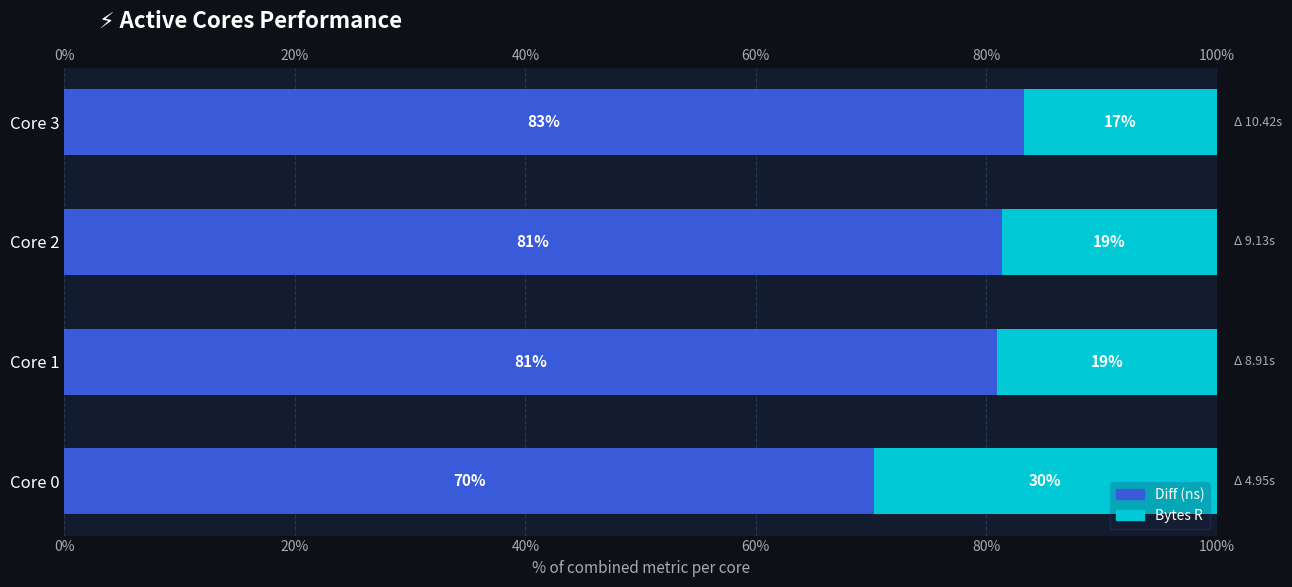

Which series has the largest total across all categories?

Diff (ns)